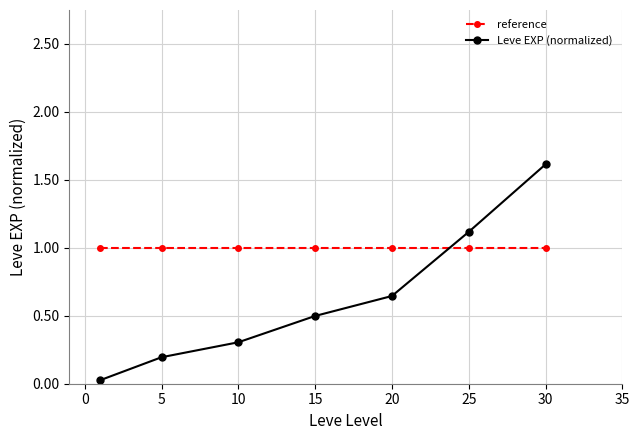

Rank the series by their average value, from lowest to highest.

Leve EXP (normalized), reference